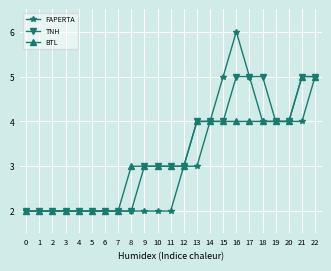

What is the approximate value of BTL at 22?

5